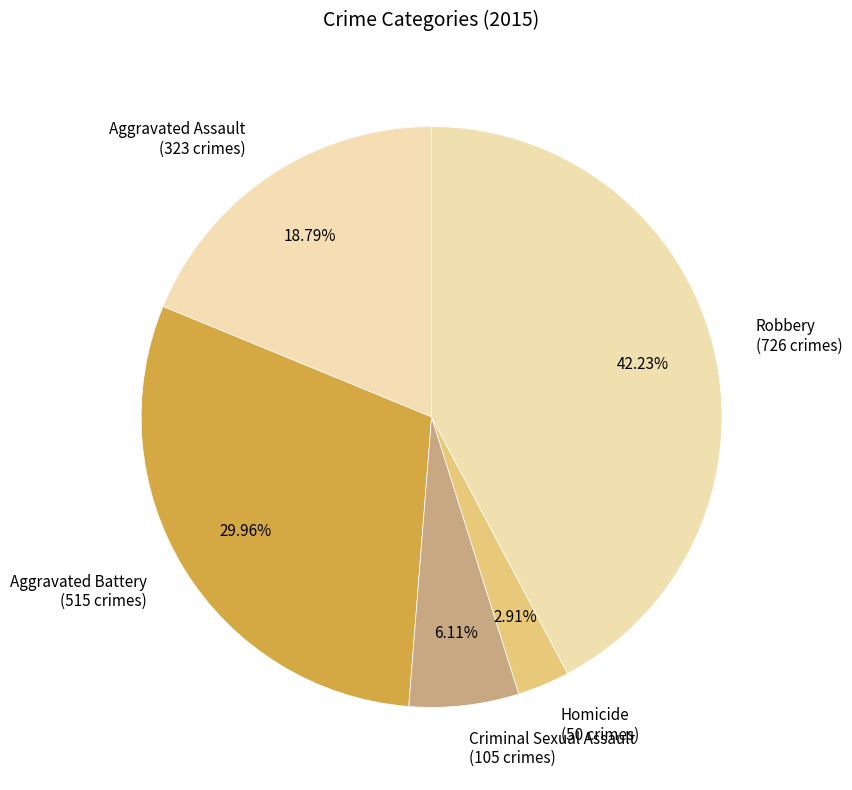

Rank the categories by value from lowest to highest.

Homicide, Criminal Sexual Assault, Aggravated Assault, Aggravated Battery, Robbery